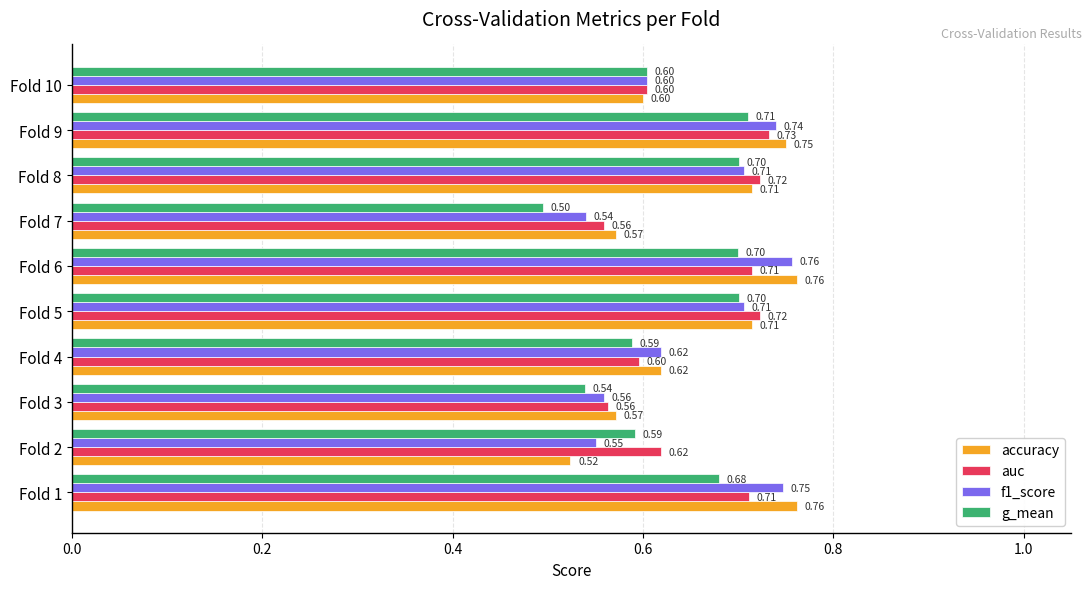

Is the value of auc at Fold 1 greater than the value of g_mean at Fold 7?

Yes